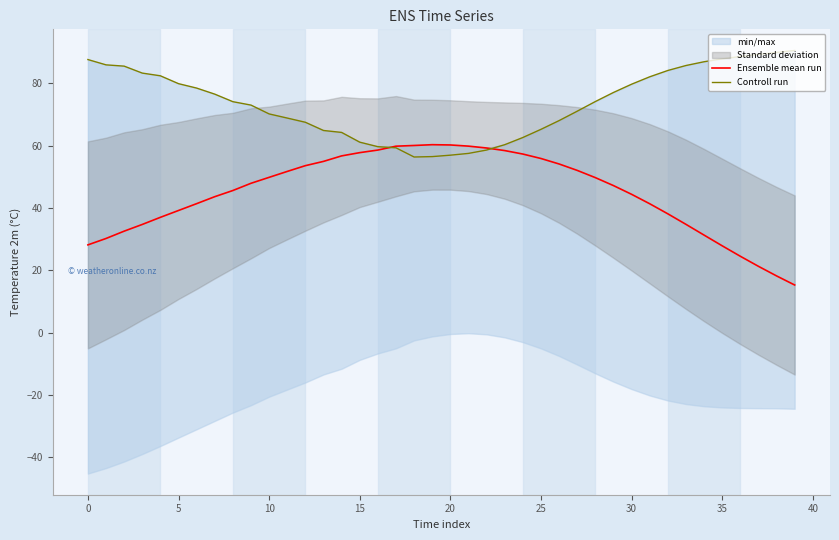

The value of Controll run at 20 is 86.0. True or false?

False